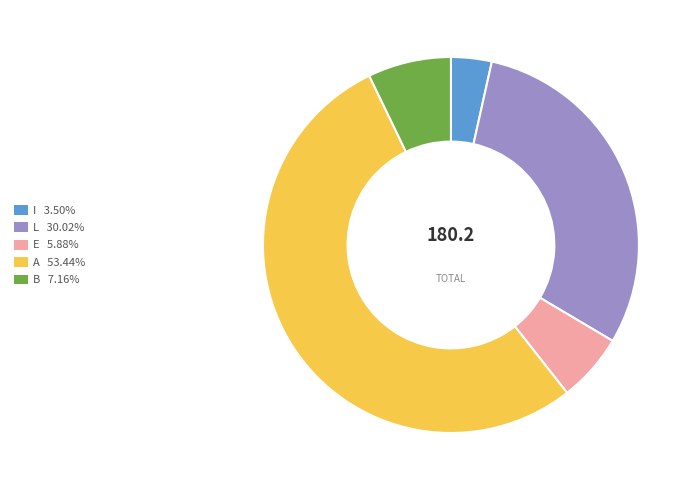

Is L the majority of the pie?

No